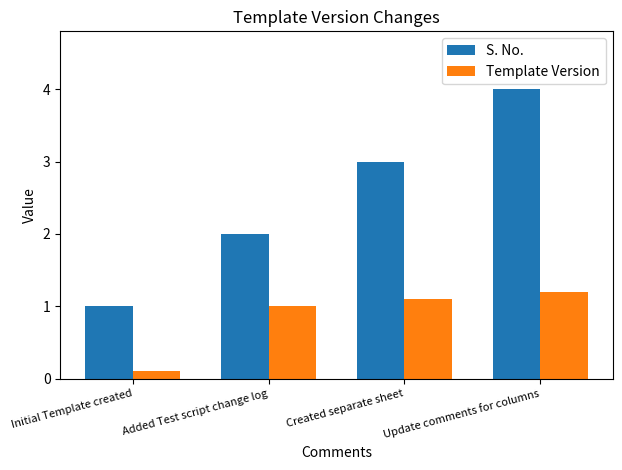

Is it true that S. No. equals 0.5 at Initial Template created?

False